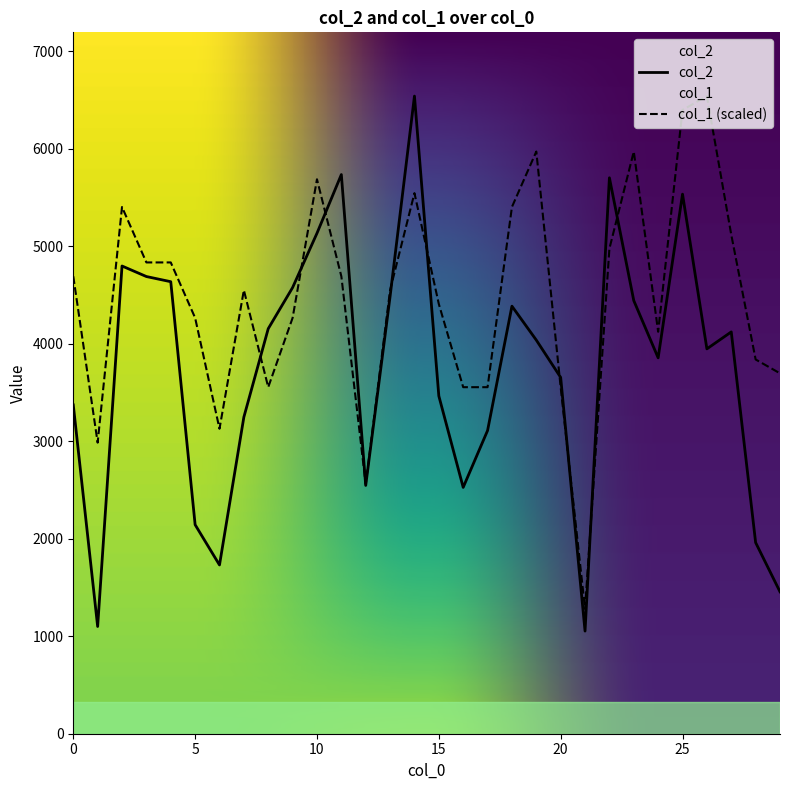

What are all the series names shown in the legend?

col_2, col_1